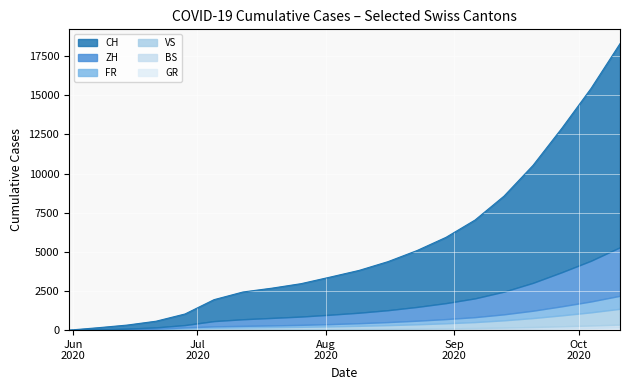

At how many categories does at least one series exceed 293?

17